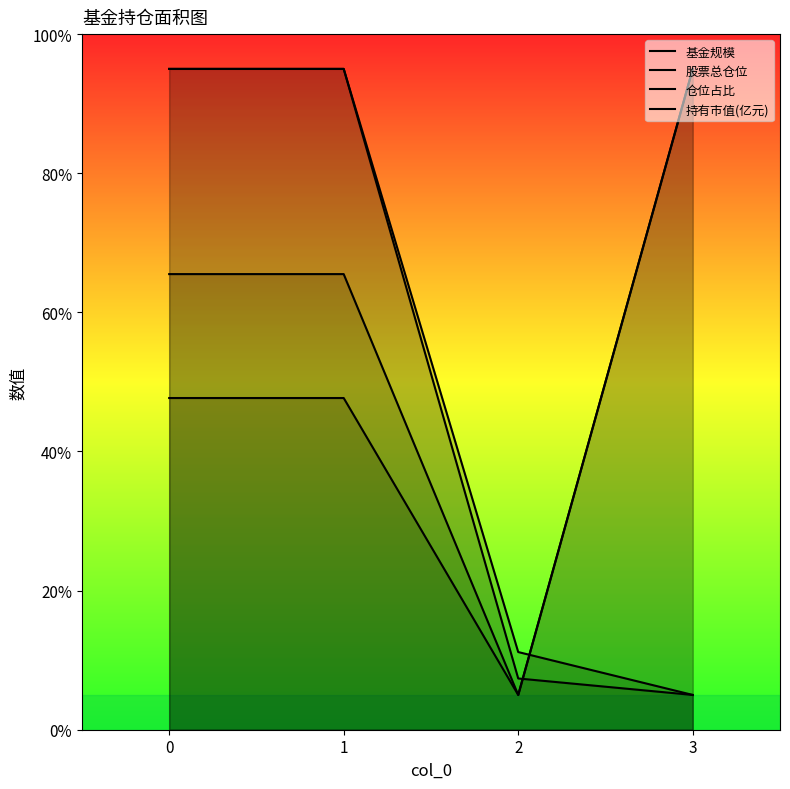

What is the sum of all 仓位占比 values?

195.4